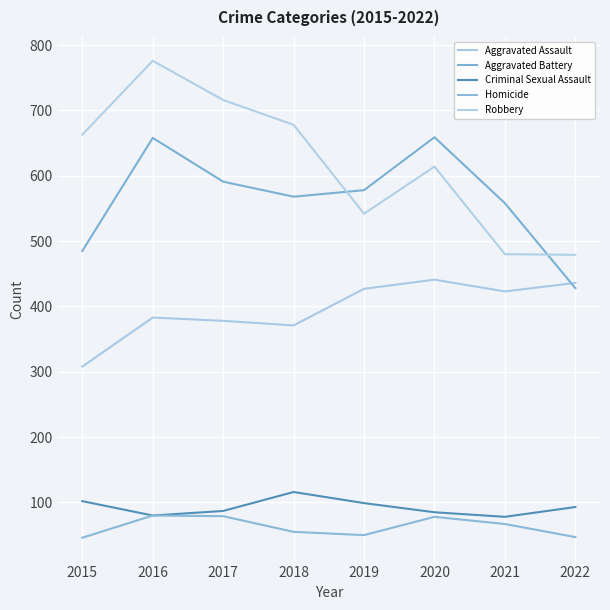

True or false: Homicide has a value of 79 at 2017.

True